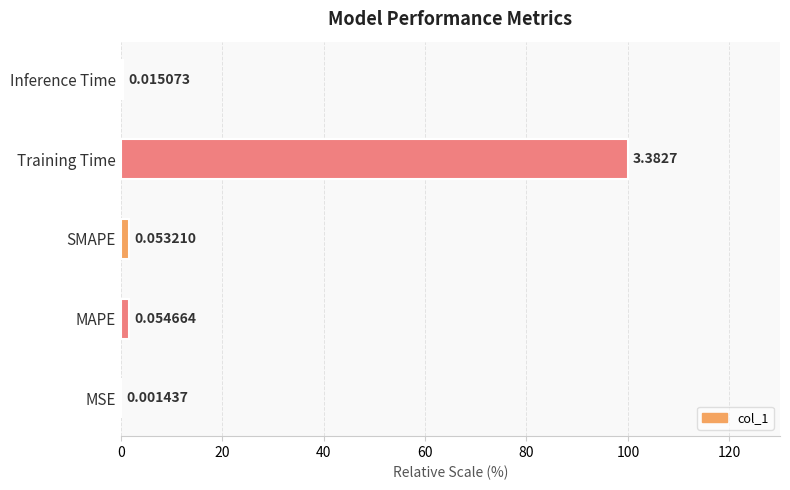

What is the sum of the values at SMAPE and Inference Time?

2.0